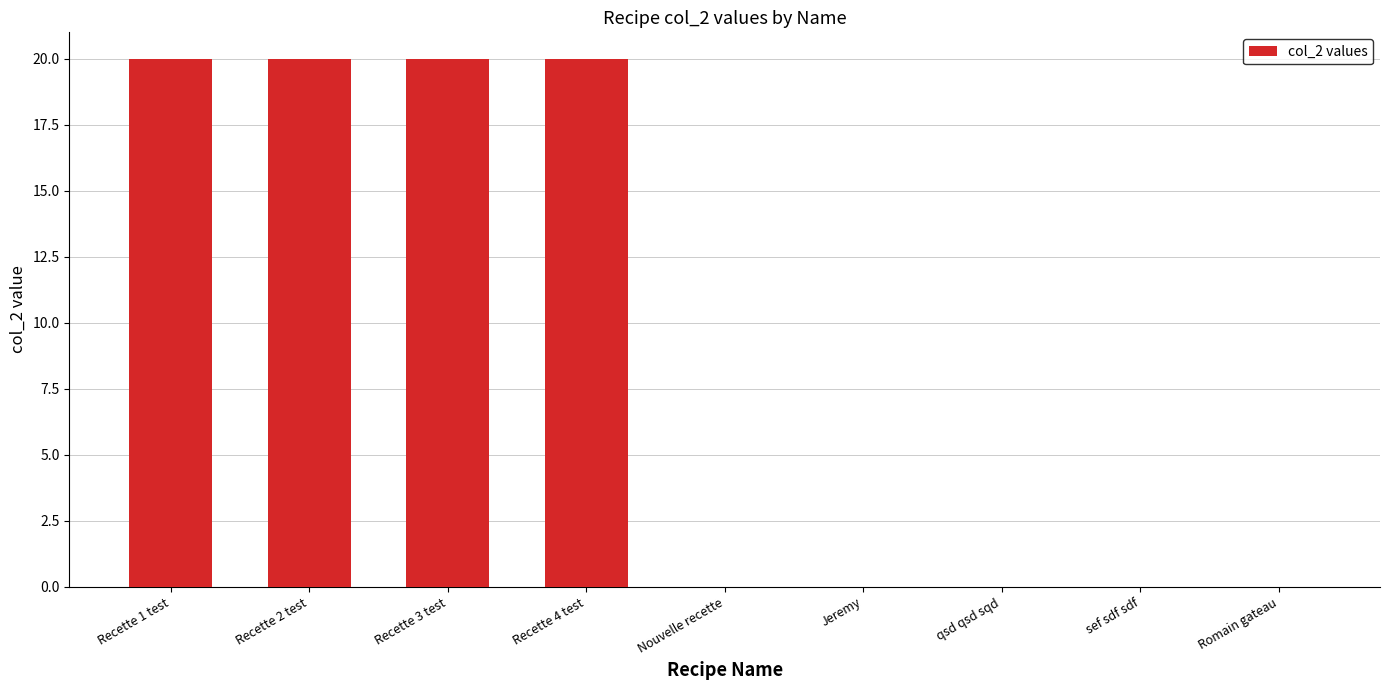

Reading left to right, list all the values displayed in this chart.

20	20	20	20	0	0	0	0	0